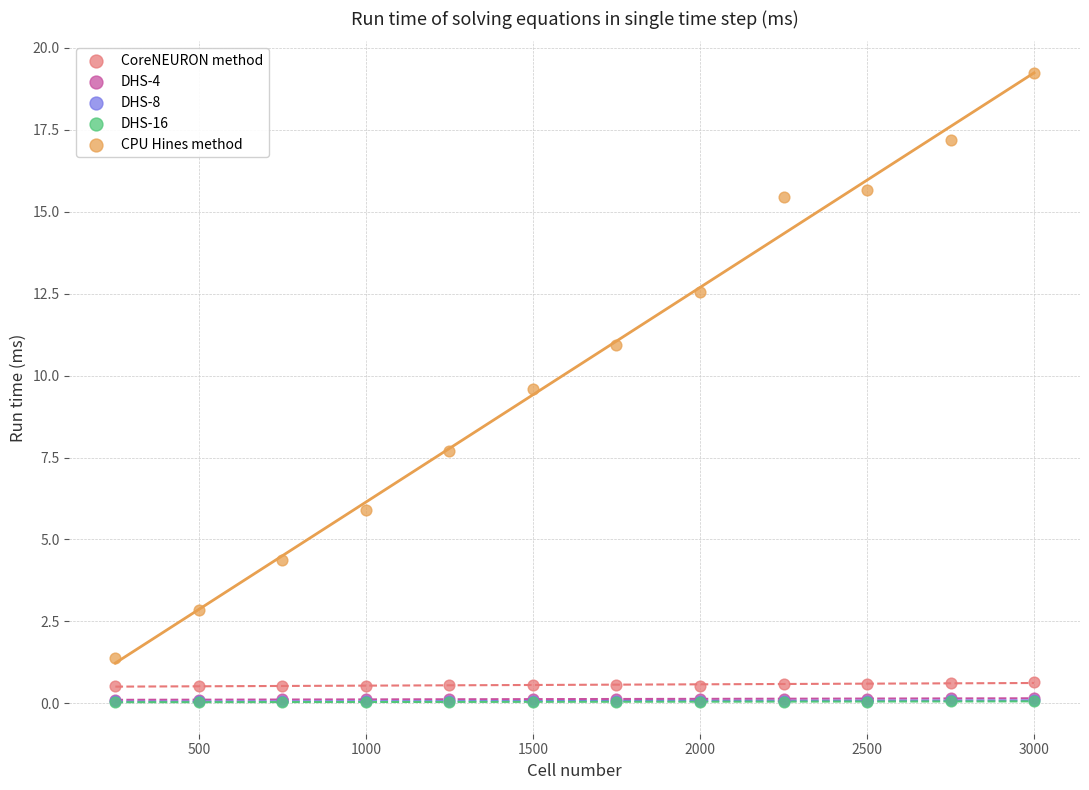

What are all the series names shown in the legend?

CoreNEURON method, DHS-4, DHS-8, DHS-16, CPU Hines method